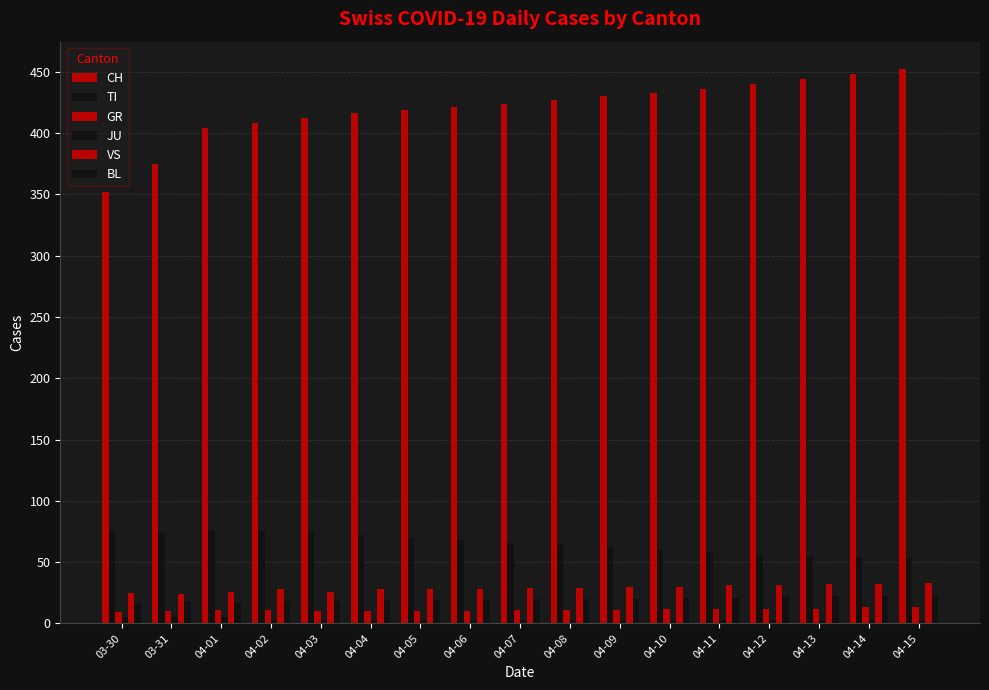

How many bars are there in each group?

6